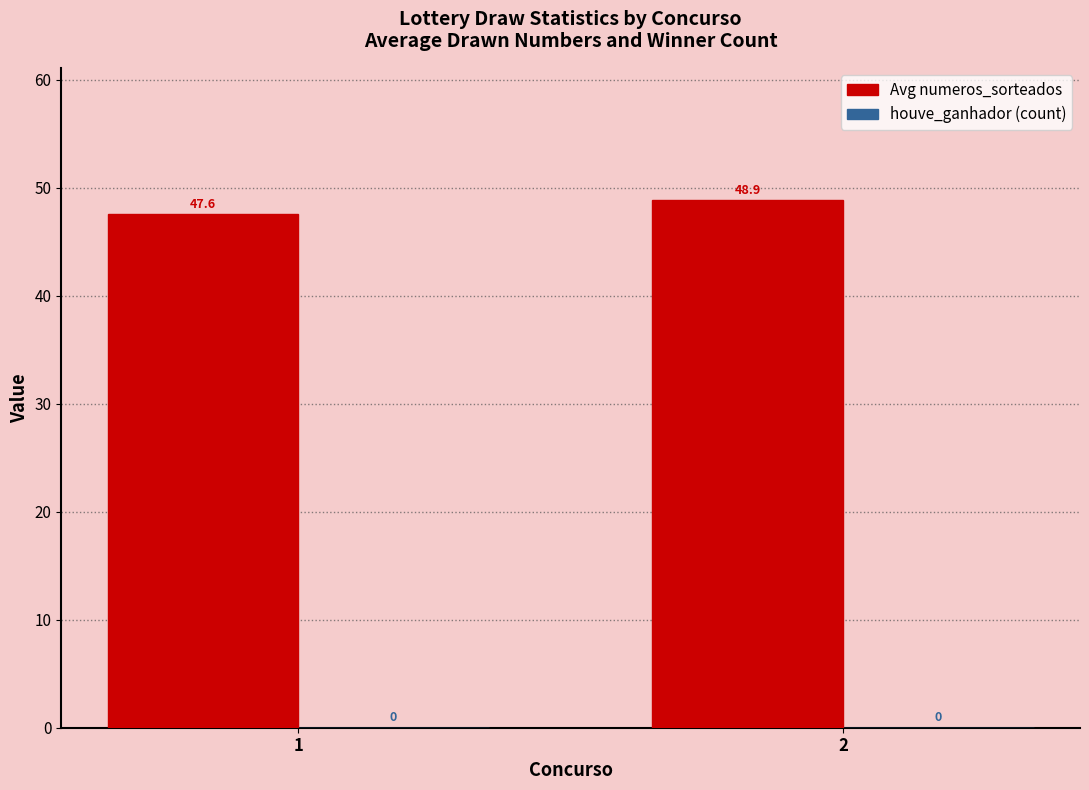

The chart shows a value of 11.0 at 2. True or false?

False